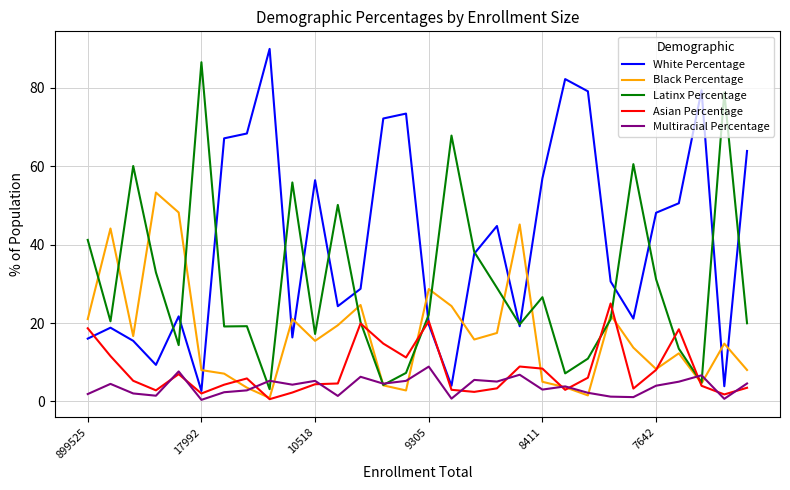

What is the greatest value displayed?

90.0